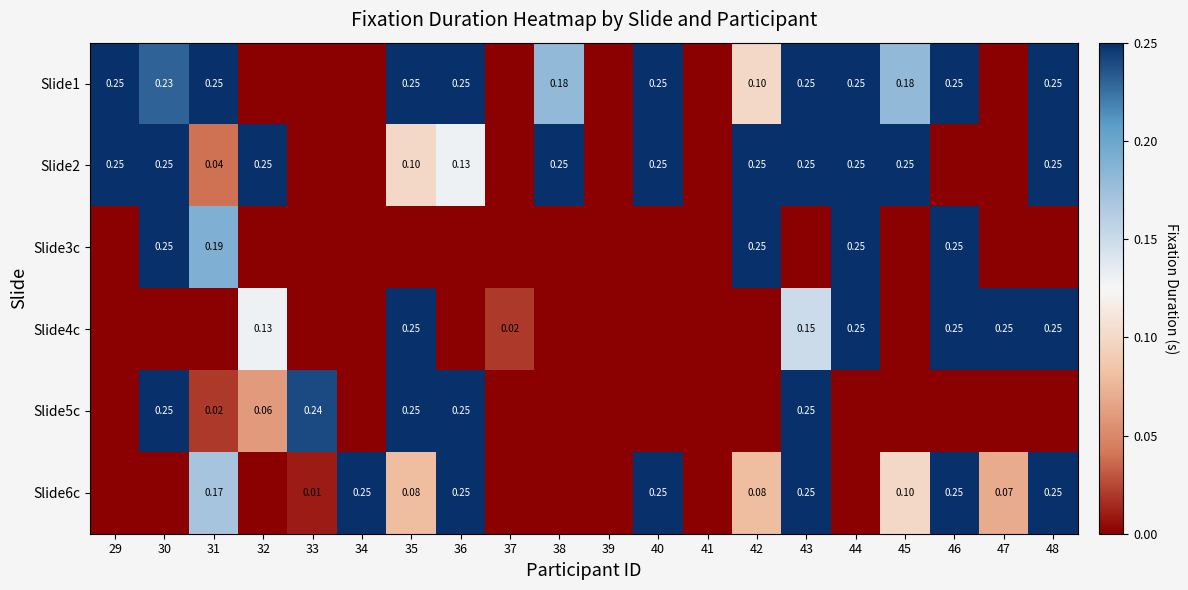

Which label corresponds to the largest value in the chart?

29